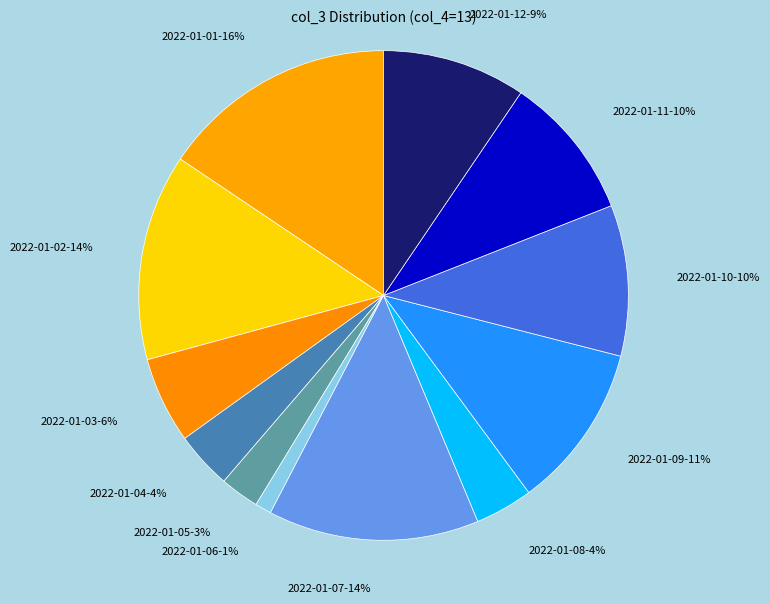

Count the number of slices in the pie.

12